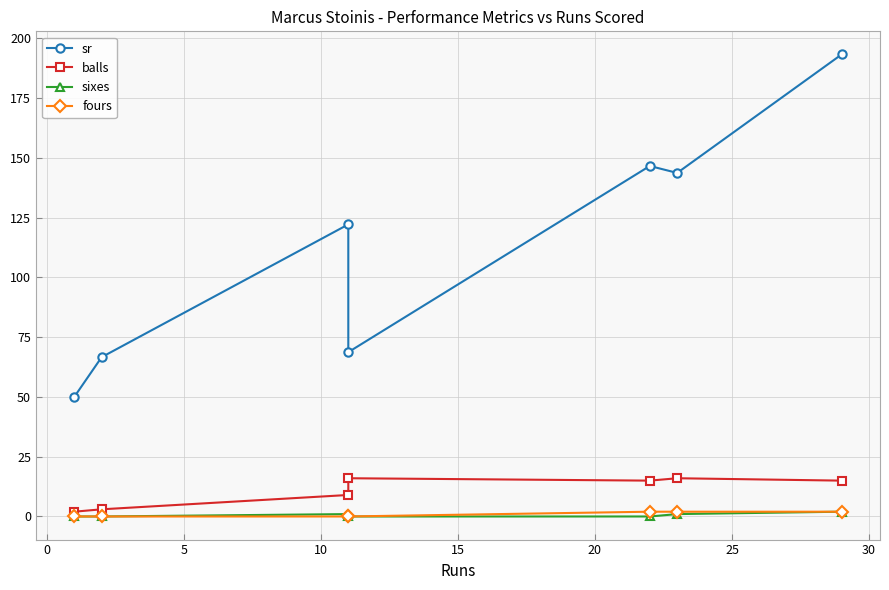

What position from the left is 10?

4